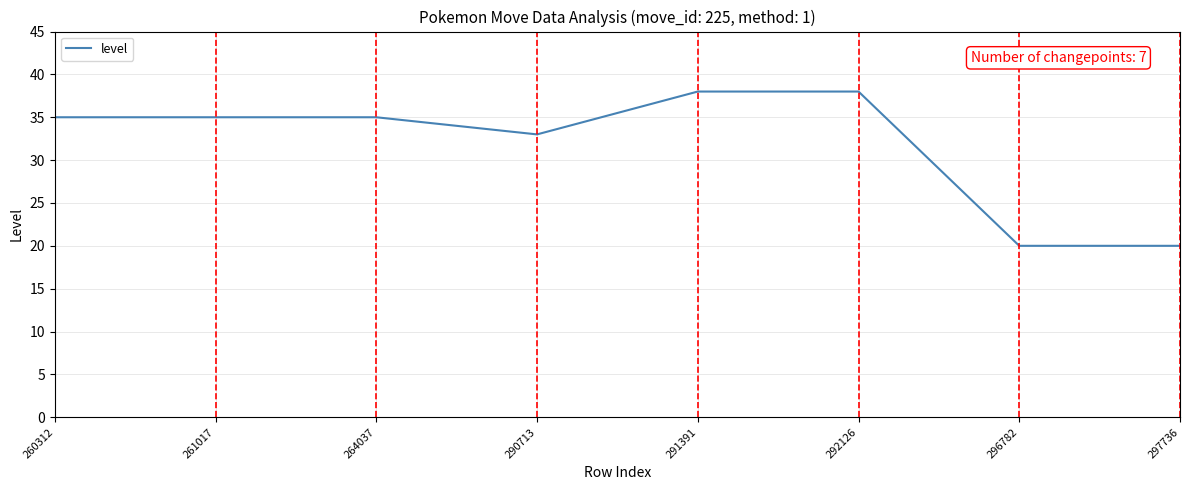

What is the difference between the second highest and minimum values?

18